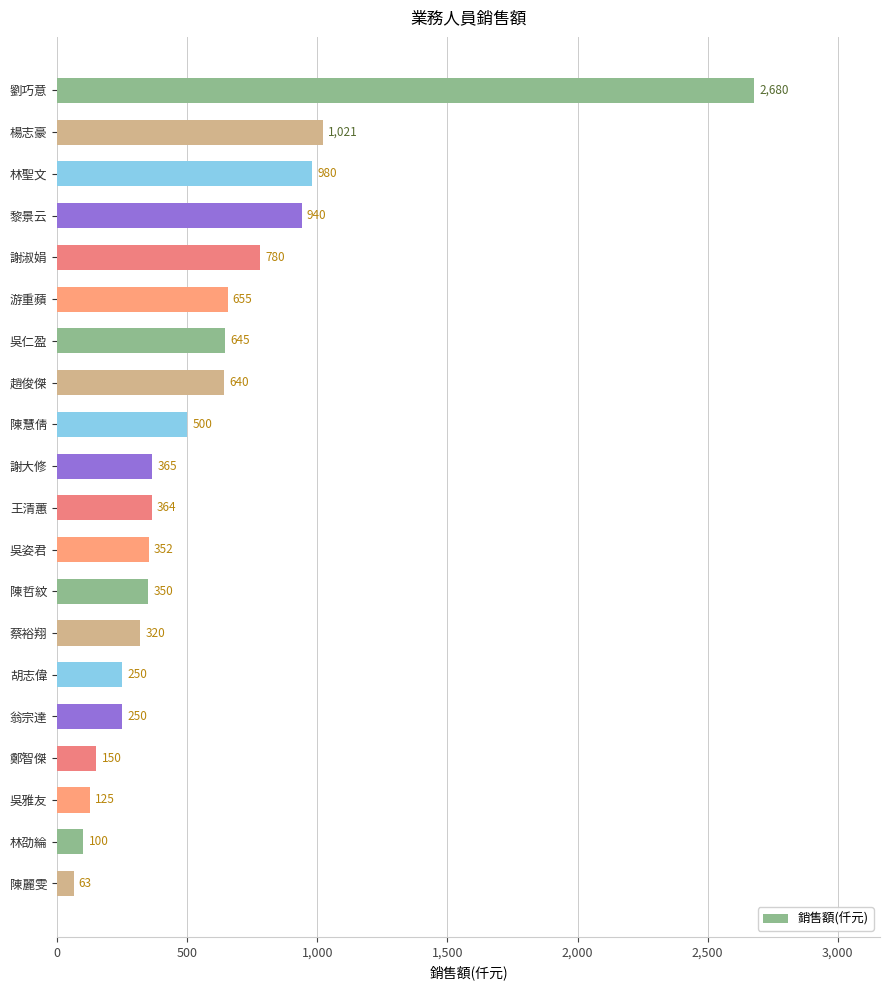

Is it true that the value at 鄭智傑 is 150?

True